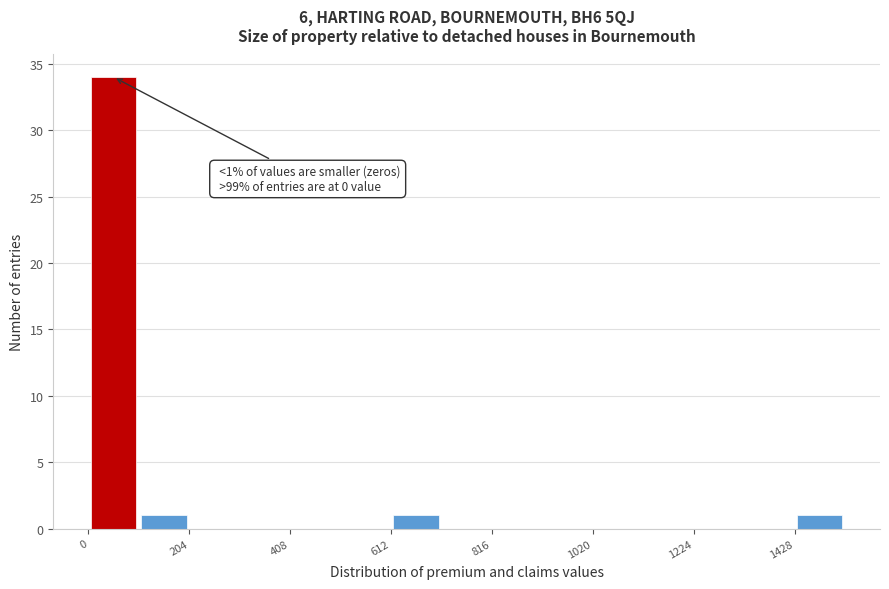

Around what value on the x-axis is the tallest bar? Give the approximate position of its centre, as read against the axis.

50